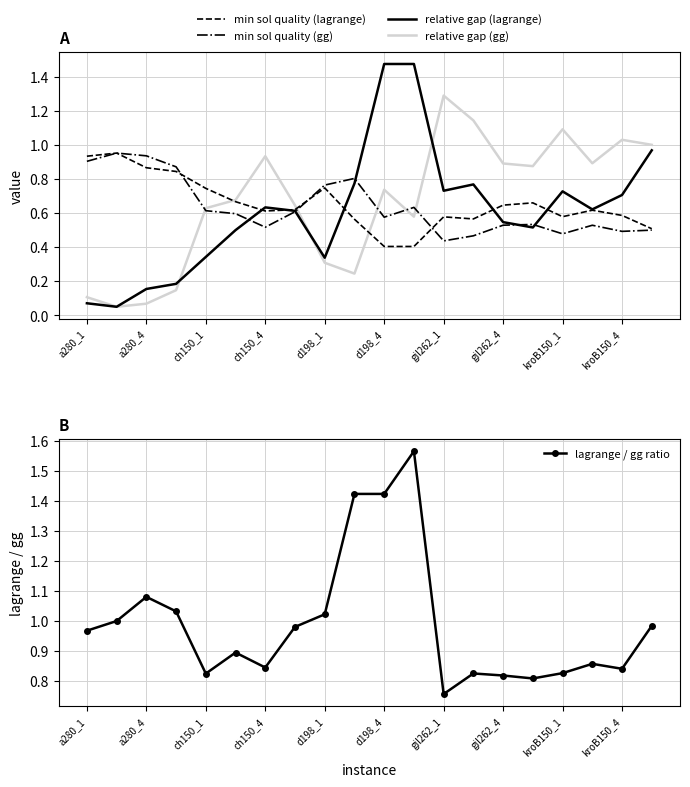

What is the maximum value shown in the chart?

1.6